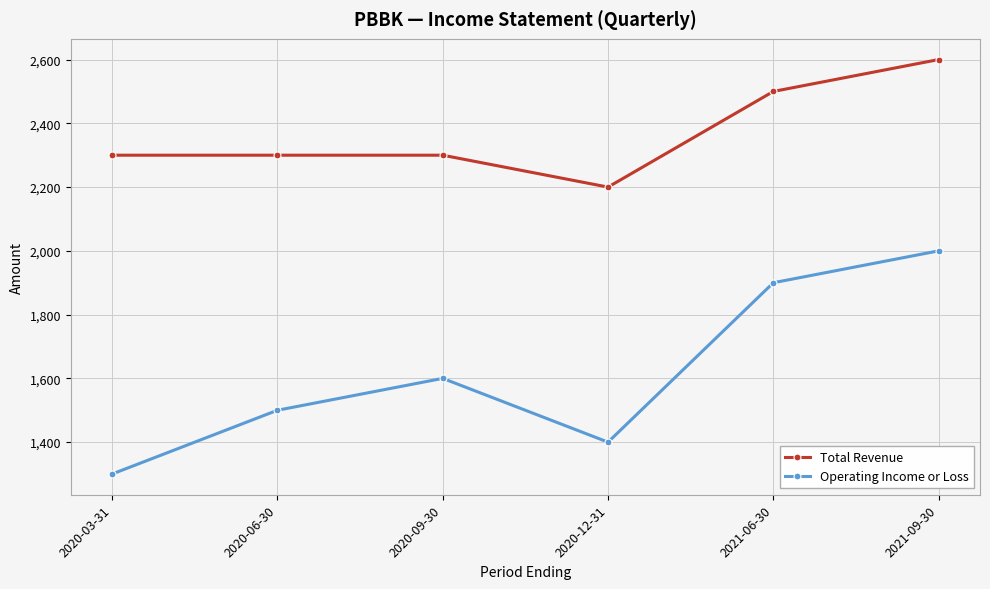

True or false: Operating Income or Loss has more than 1 points higher than both neighbors.

False